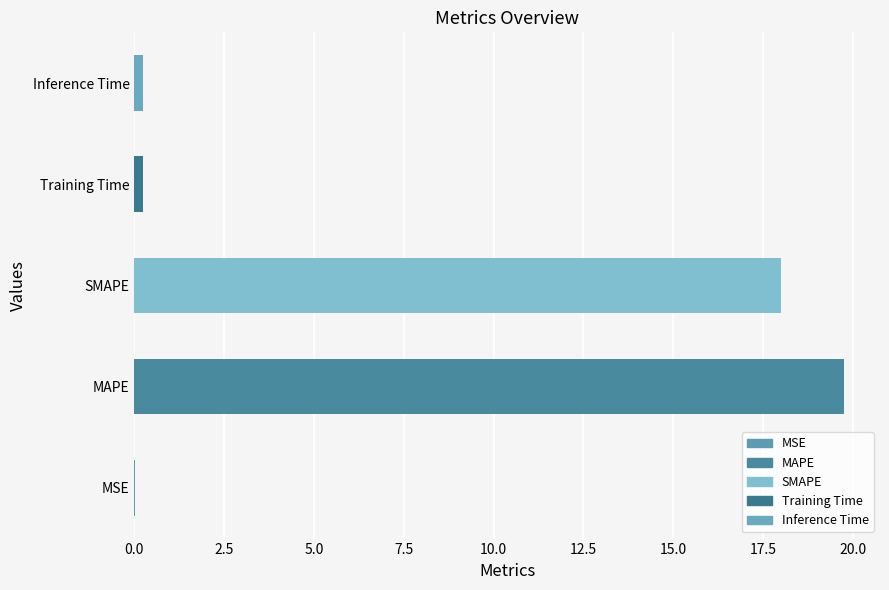

What is the sum of the values at MAPE and SMAPE?

37.8